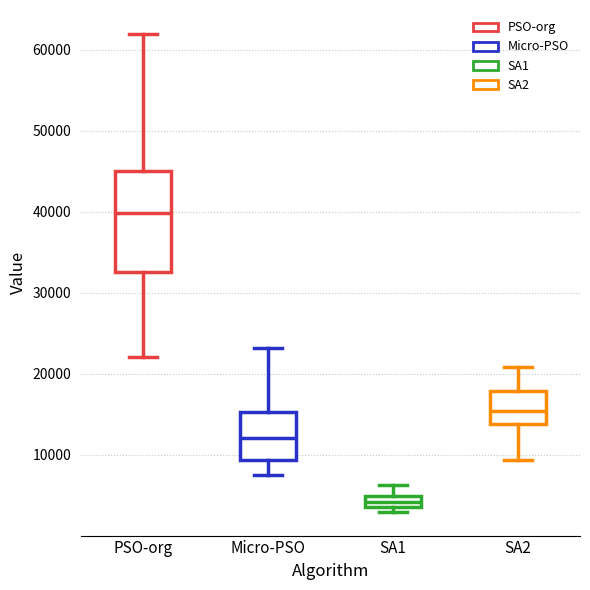

Which box has the lowest median line?

SA1